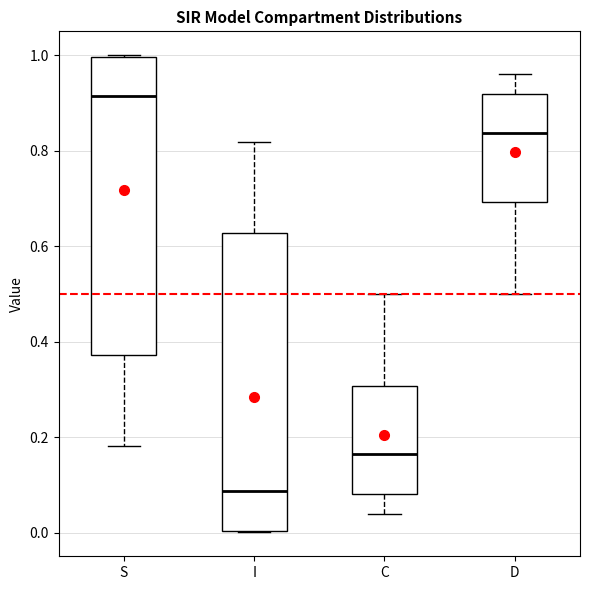

Reading left to right, read every box against the y-axis: the position of its median line, the range the box covers, and the ends of its whiskers. The values are not printed on the chart, so give them approximately, as read against the axis.

S: median 0.92, box 0.38 to 1.00, whiskers 0.18 to 1.00
I: median 0.08, box 0.00 to 0.62, whiskers 0.00 to 0.82
C: median 0.16, box 0.08 to 0.30, whiskers 0.04 to 0.50
D: median 0.84, box 0.70 to 0.92, whiskers 0.50 to 0.96